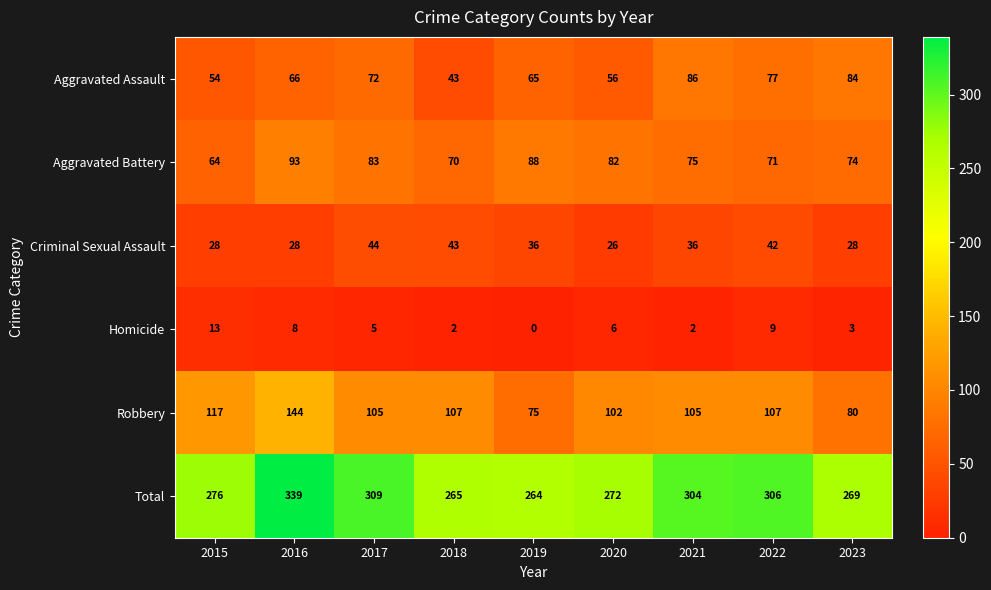

Between 2016 and 2022, which series saw the biggest shift?

Robbery